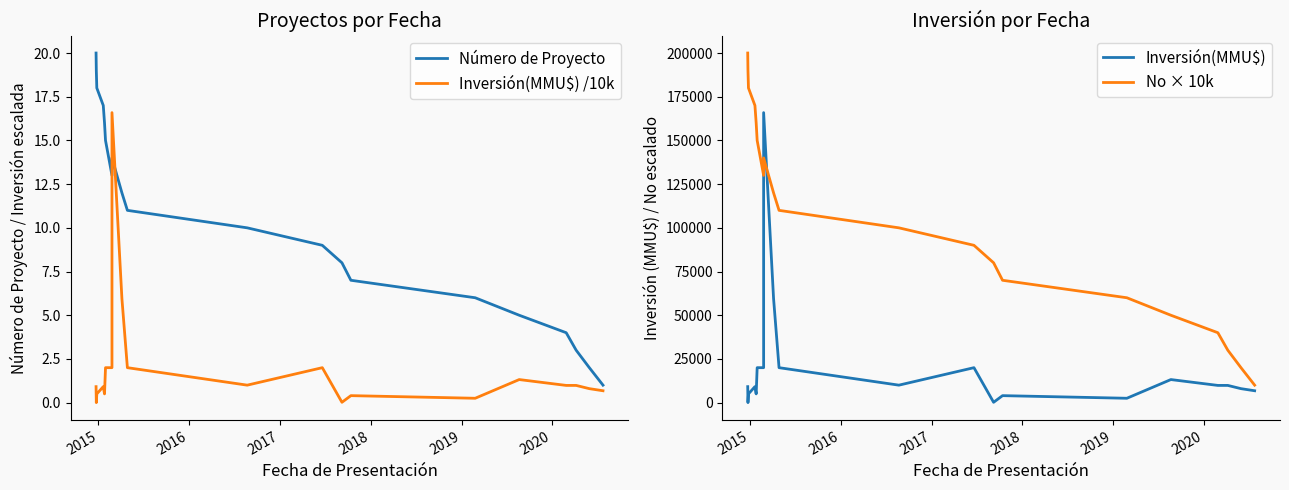

How many interior local peaks does the Inversión(MMU$) series have?

5